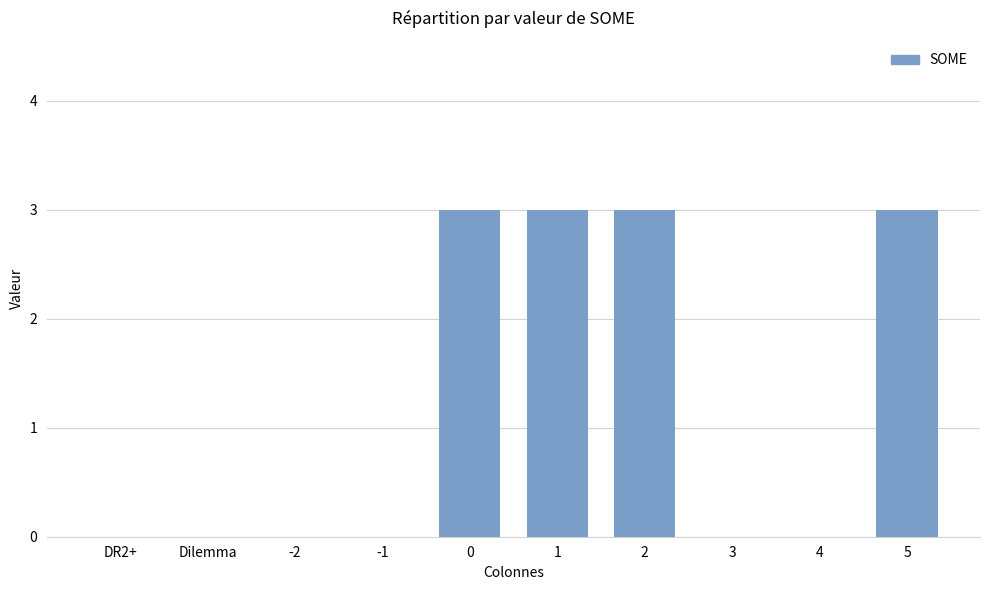

The value at 1 is 3. True or false?

True